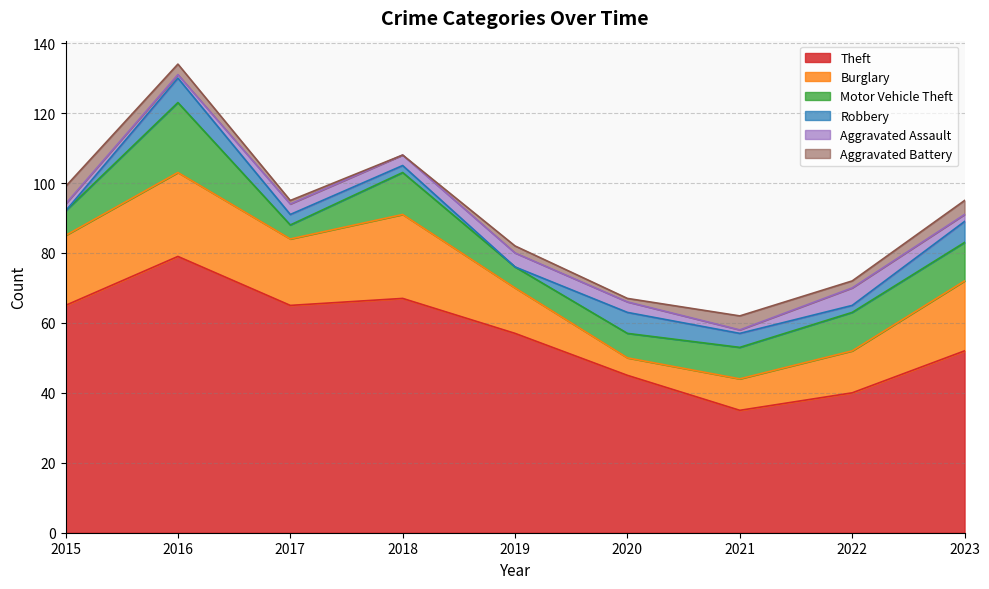

What is the value of the Burglary point at the 8th from the left?

12